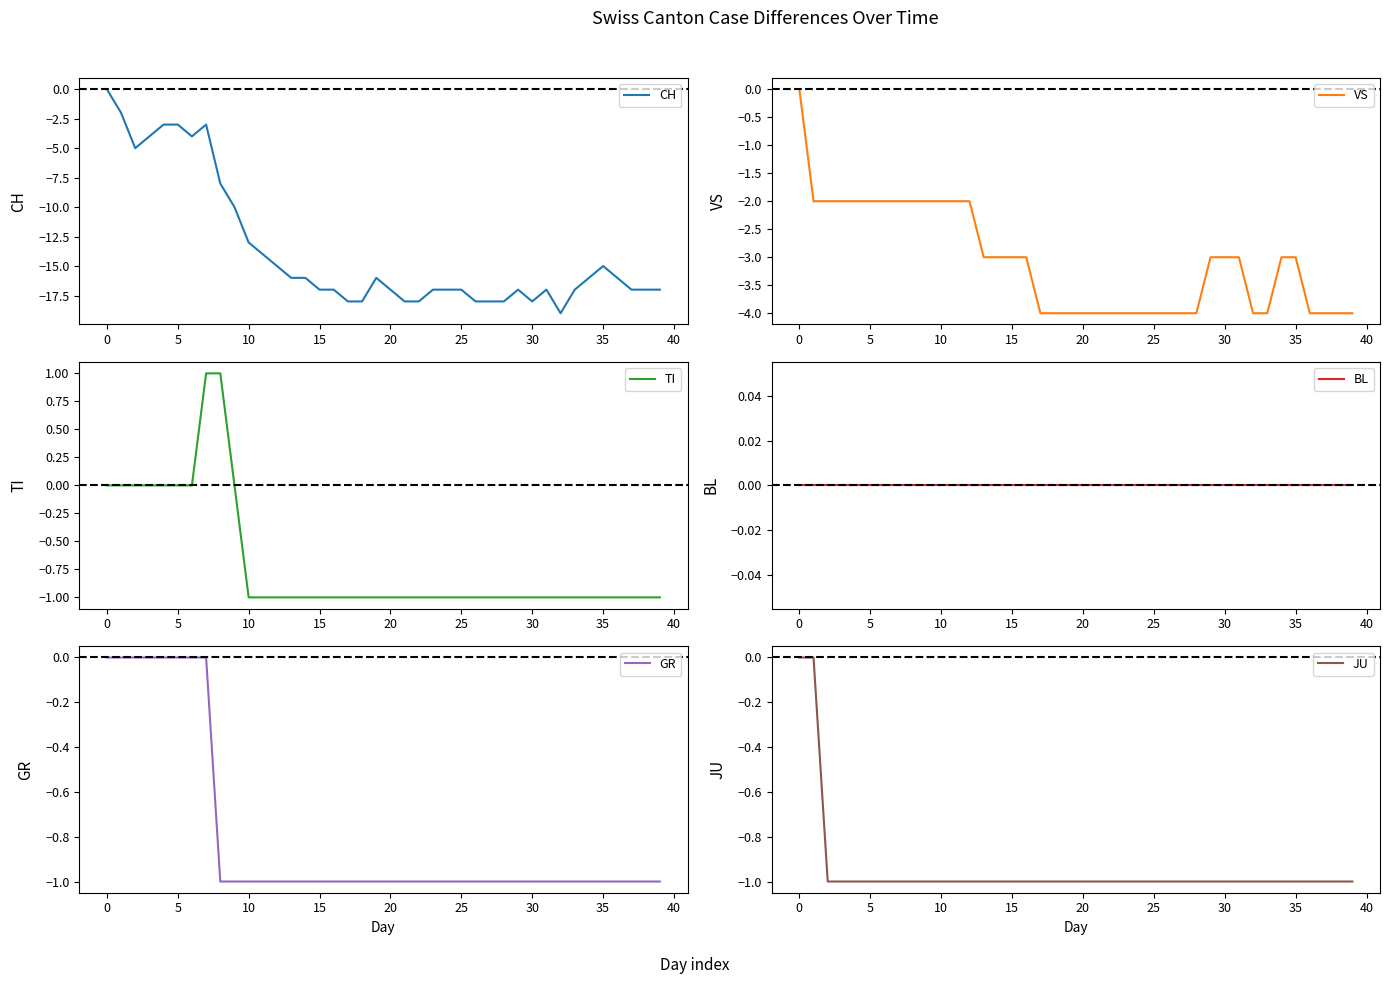

Reading left to right, extract all data points from this chart.

CH: 0	-2	-5	-4	-3	-3	-4	-3	-8	-10	-13	-14	-15	-16	-16	-17	-17	-18	-18	-16	-17	-18	-18	-17	-17	-17	-18	-18	-18	-17	-18	-17	-19	-17	-16	-15	-16	-17	-17	-17
VS: 0	-2	-2	-2	-2	-2	-2	-2	-2	-2	-2	-2	-2	-3	-3	-3	-3	-4	-4	-4	-4	-4	-4	-4	-4	-4	-4	-4	-4	-3	-3	-3	-4	-4	-3	-3	-4	-4	-4	-4
TI: 0	0	0	0	0	0	0	1	1	0	-1	-1	-1	-1	-1	-1	-1	-1	-1	-1	-1	-1	-1	-1	-1	-1	-1	-1	-1	-1	-1	-1	-1	-1	-1	-1	-1	-1	-1	-1
BL: 0	0	0	0	0	0	0	0	0	0	0	0	0	0	0	0	0	0	0	0	0	0	0	0	0	0	0	0	0	0	0	0	0	0	0	0	0	0	0	0
GR: 0	0	0	0	0	0	0	0	-1	-1	-1	-1	-1	-1	-1	-1	-1	-1	-1	-1	-1	-1	-1	-1	-1	-1	-1	-1	-1	-1	-1	-1	-1	-1	-1	-1	-1	-1	-1	-1
JU: 0	0	-1	-1	-1	-1	-1	-1	-1	-1	-1	-1	-1	-1	-1	-1	-1	-1	-1	-1	-1	-1	-1	-1	-1	-1	-1	-1	-1	-1	-1	-1	-1	-1	-1	-1	-1	-1	-1	-1